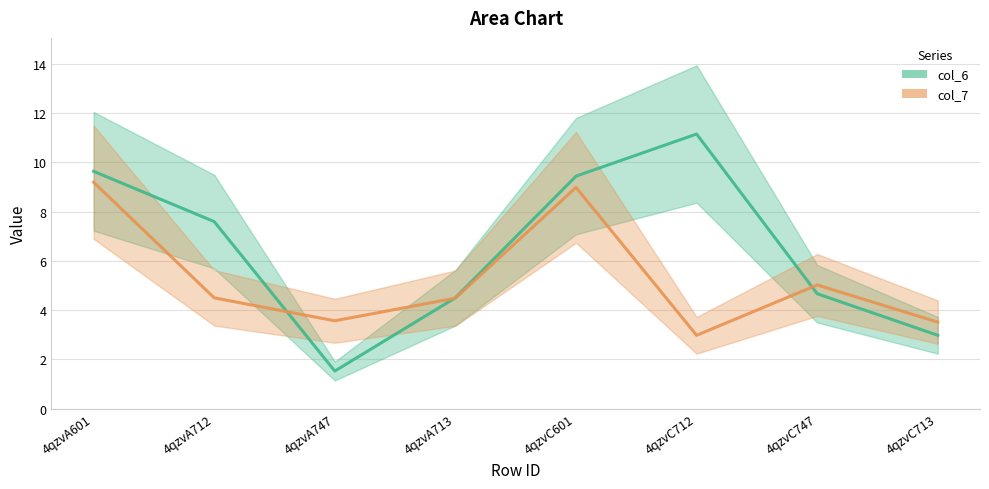

How many interior local valleys does the col_6 (line) series have?

1